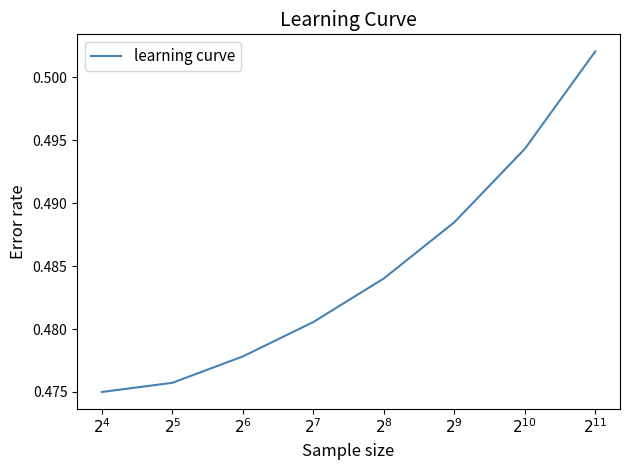

How many distinct data groups are displayed?

1